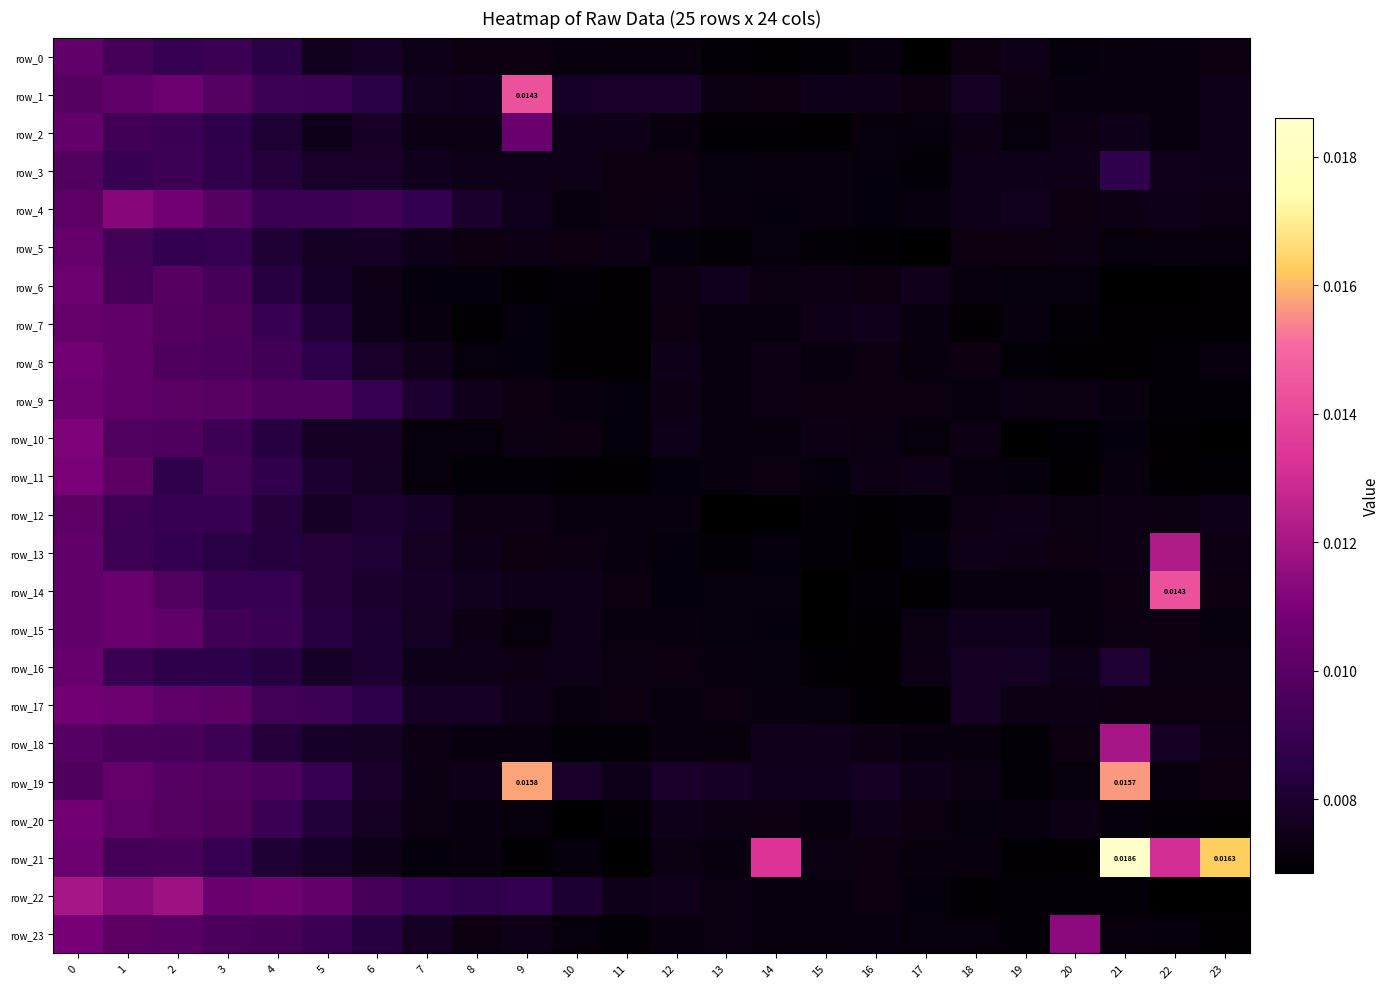

At which label is row_12 closest to 0?

13